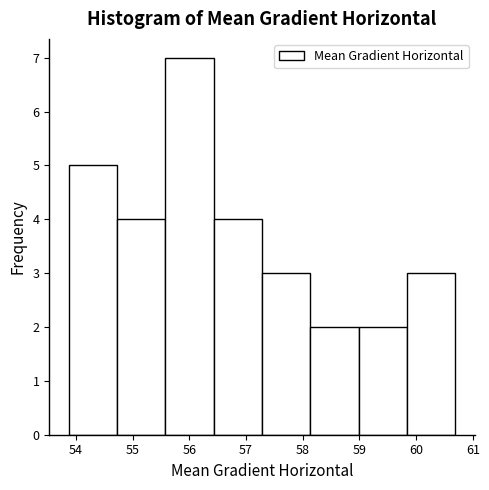

Which range on the x-axis has the tallest bar?

55.6 to 56.4